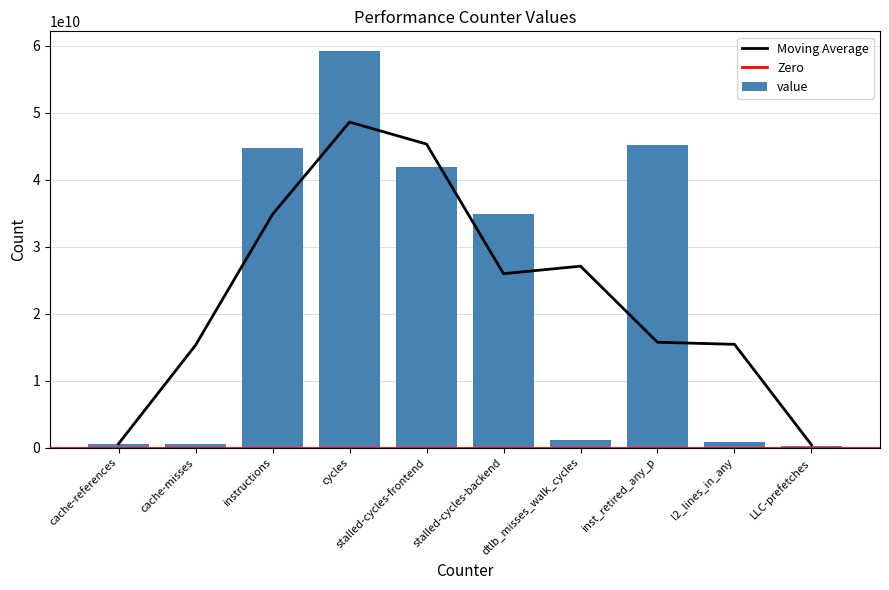

Count the number of categories in the chart.

10